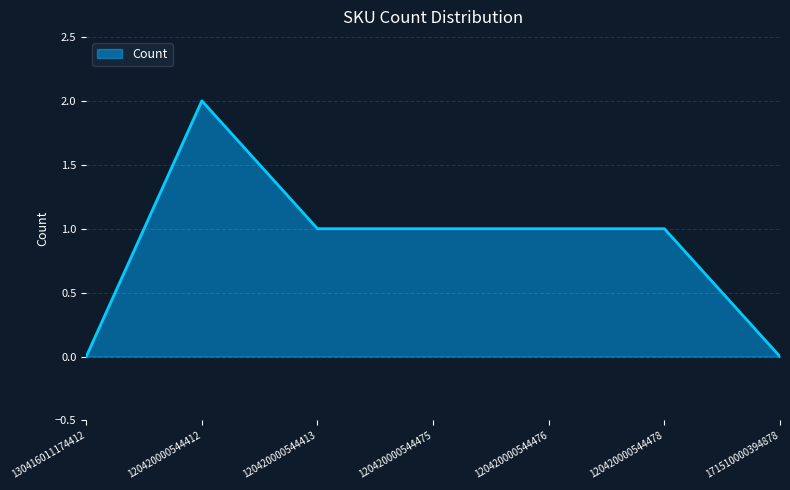

How many lines are shown in the chart?

1